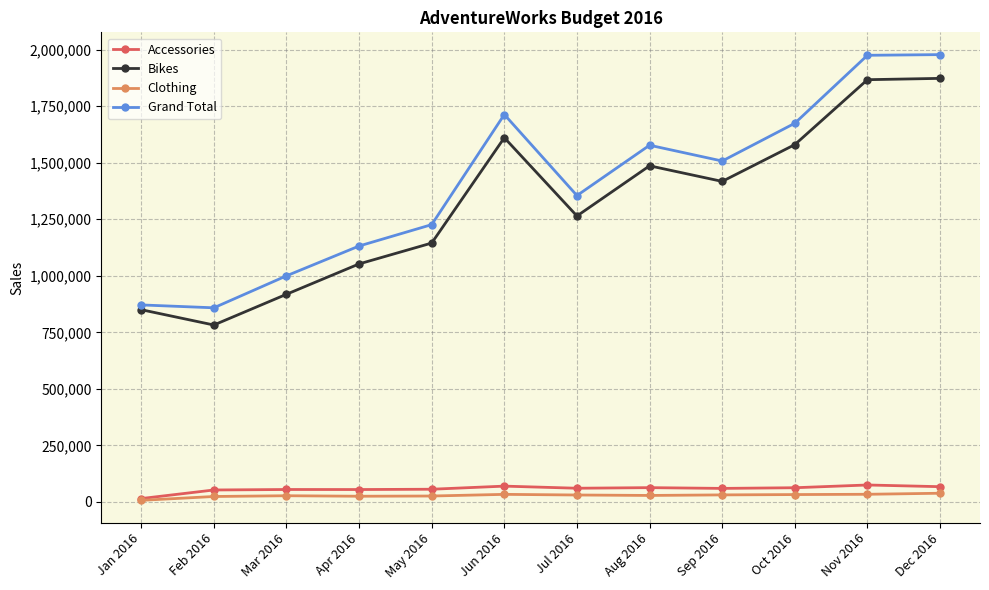

Where is Bikes nearest to the value 1327784?

Jul 2016